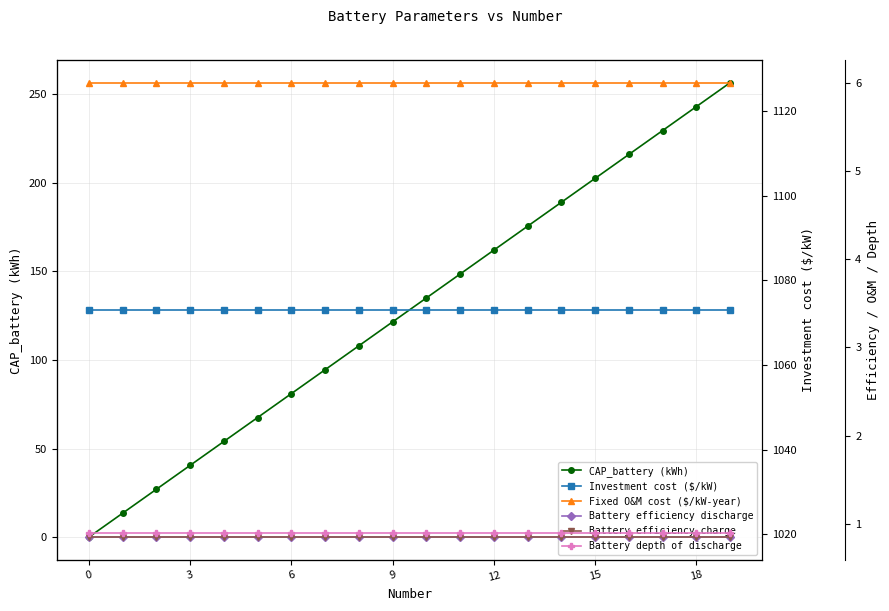

Is it true that CAP_battery (kWh) equals 243.0 at 18?

True